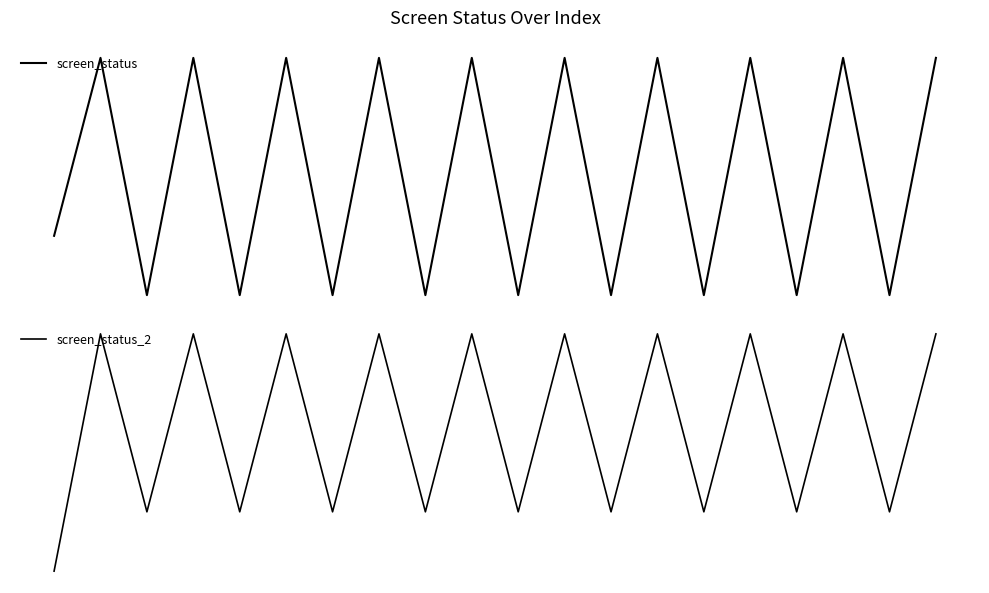

At which category does screen_status reach its first local valley?

2